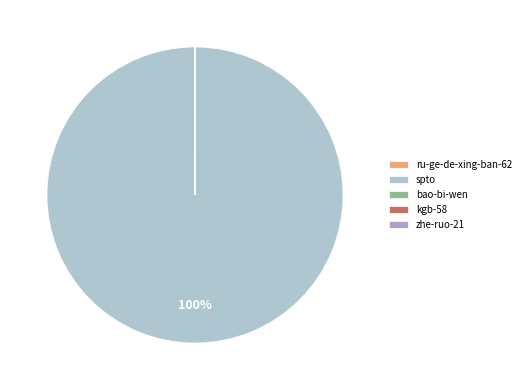

What is the majority slice?

spto